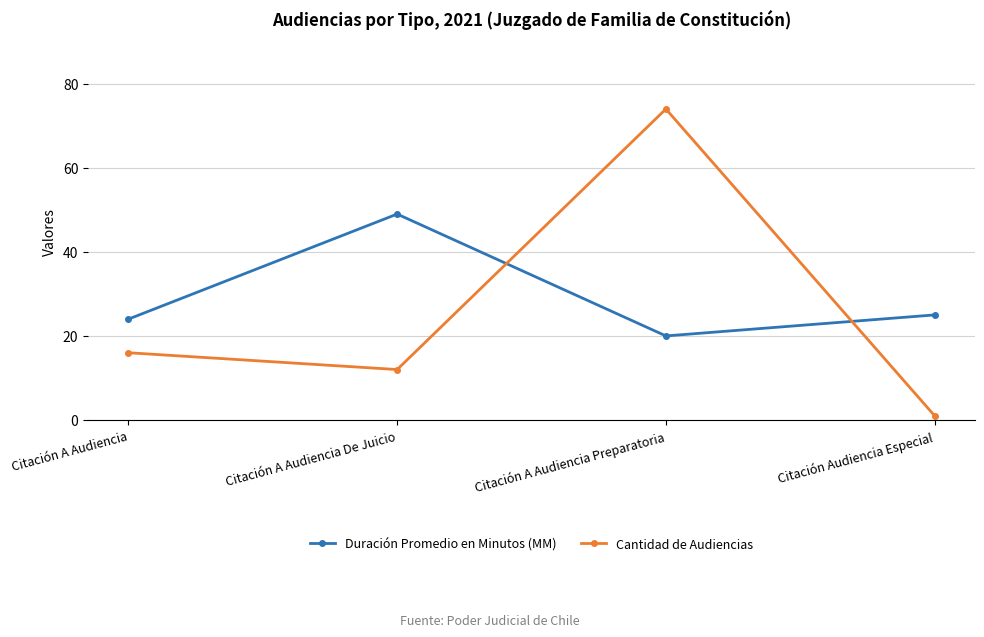

Reading left to right, extract all data points from this chart.

Duración Promedio en Minutos (MM): Citación A Audiencia=24	Citación A Audiencia De Juicio=49	Citación A Audiencia Preparatoria=20	Citación Audiencia Especial=25
Cantidad de Audiencias: Citación A Audiencia=16	Citación A Audiencia De Juicio=12	Citación A Audiencia Preparatoria=74	Citación Audiencia Especial=1